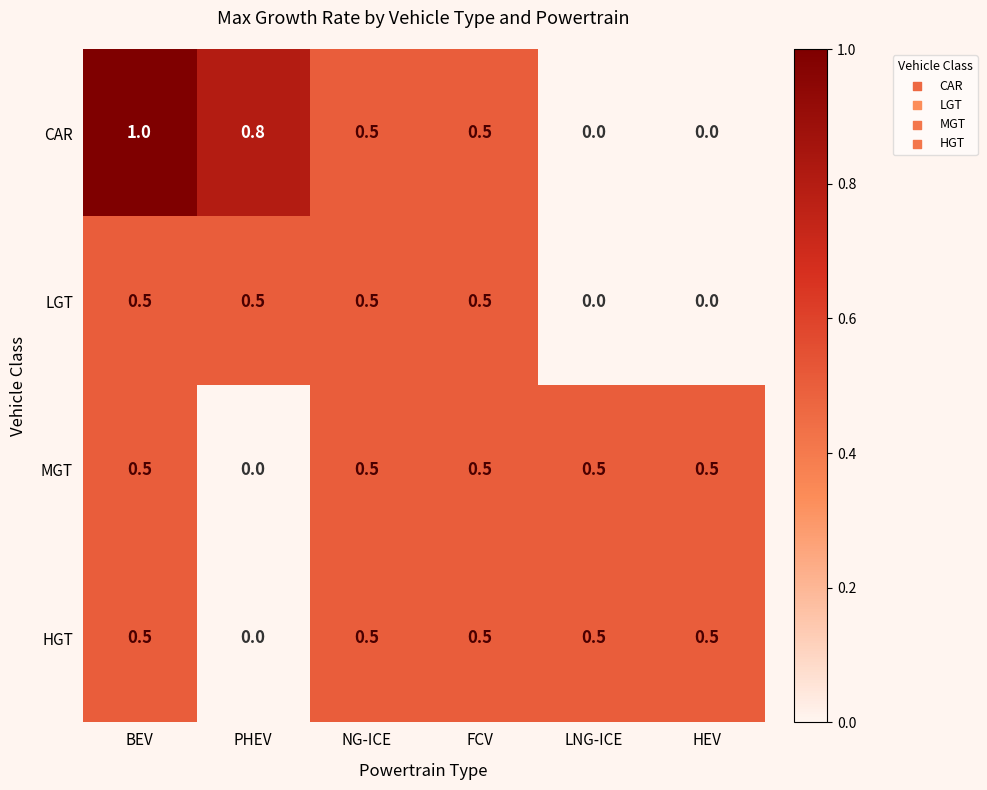

Reading left to right, extract all data points from this chart.

CAR: 1.0	0.8	0.5	0.5	0.0	0.0
LGT: 0.5	0.5	0.5	0.5	0.0	0.0
MGT: 0.5	0.0	0.5	0.5	0.5	0.5
HGT: 0.5	0.0	0.5	0.5	0.5	0.5